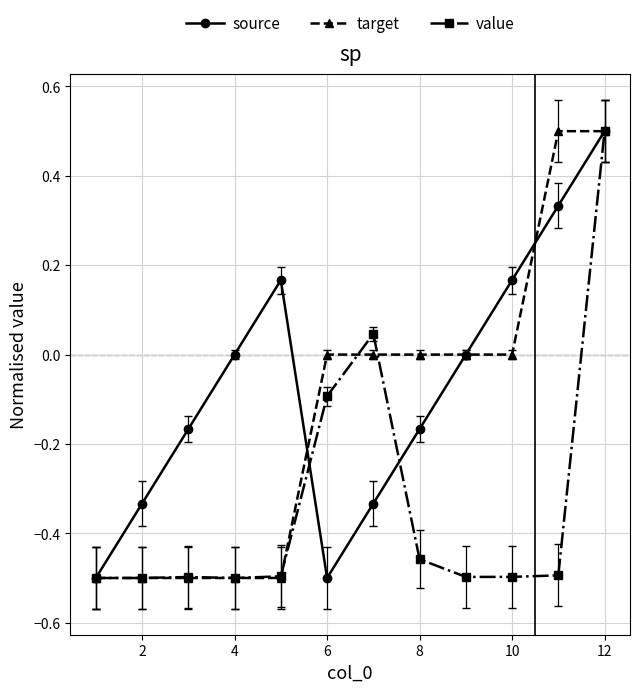

Which series has the largest total across all categories?

source